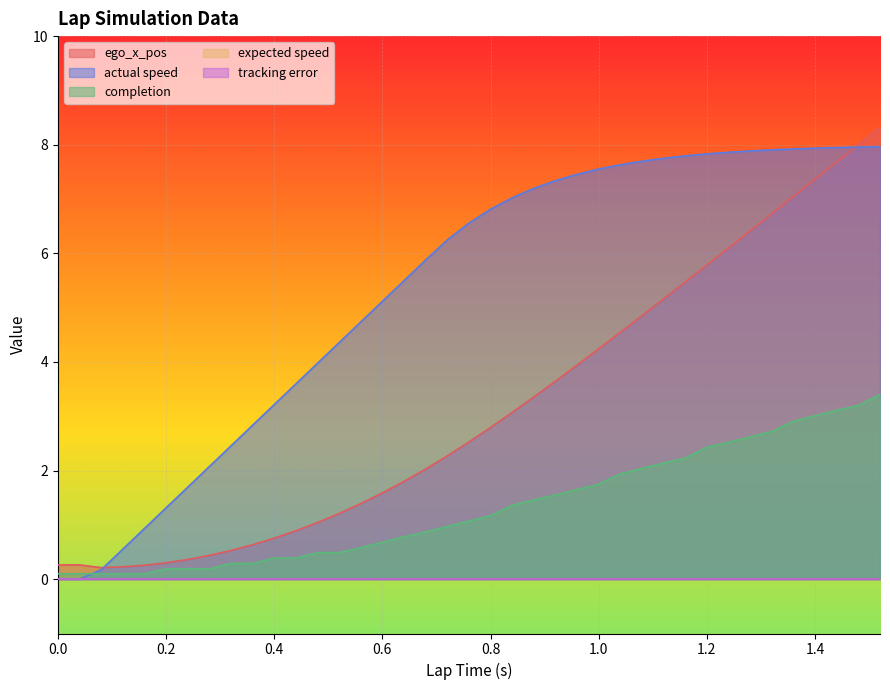

Rank the series at 1.08 from highest to lowest value.

actual speed, ego_x_pos, completion